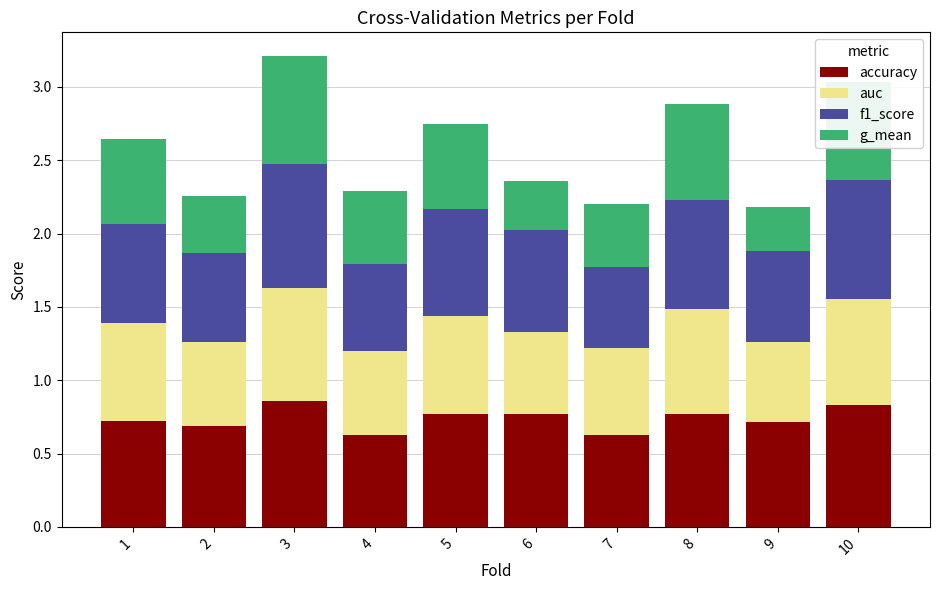

What is the total value across all series at 2?

2.3